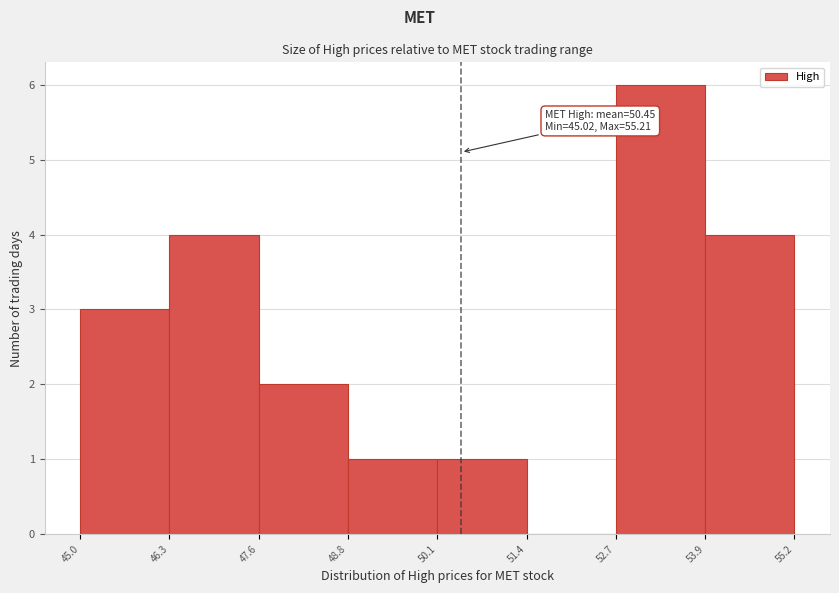

Over which range of the x-axis is the bar tallest?

52.7 to 53.9